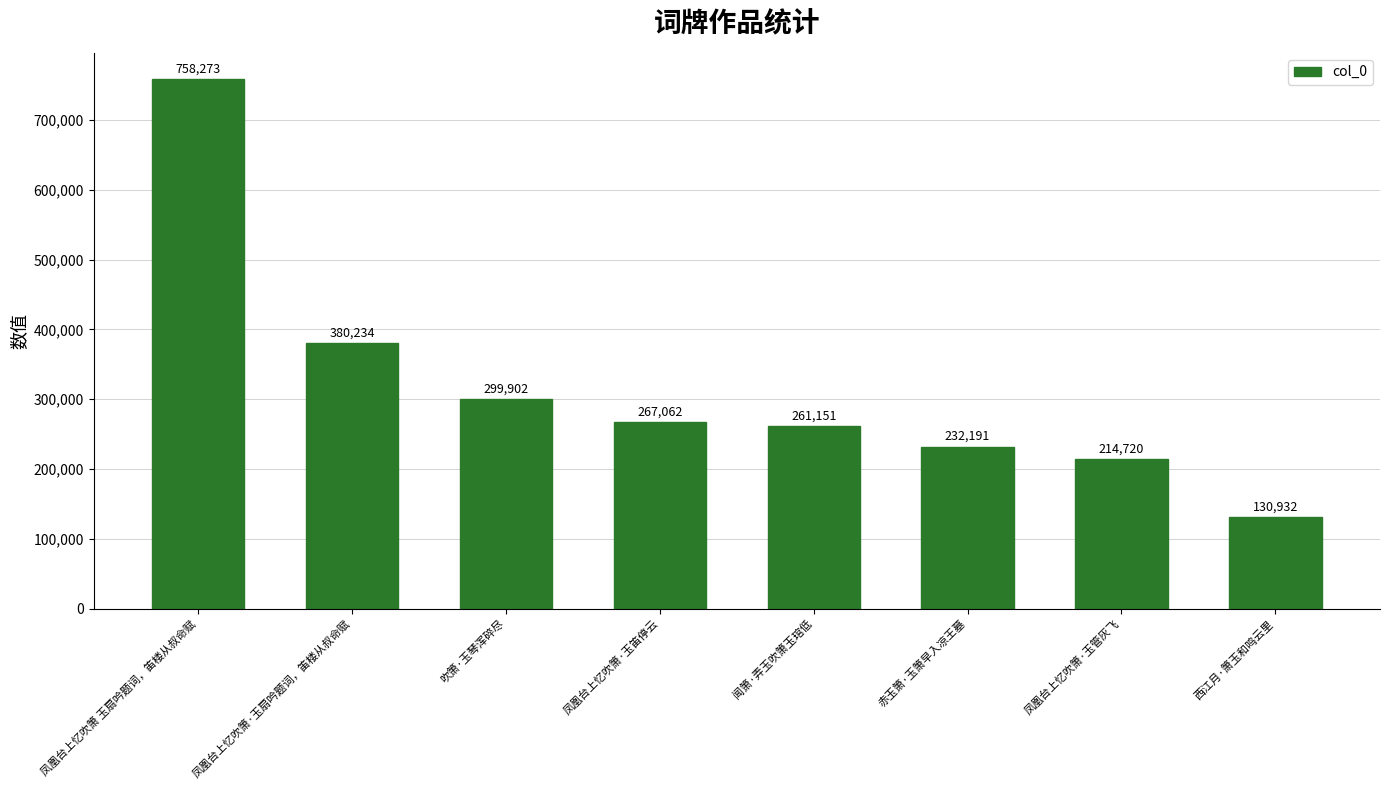

What is the difference between the maximum and minimum values?

627341